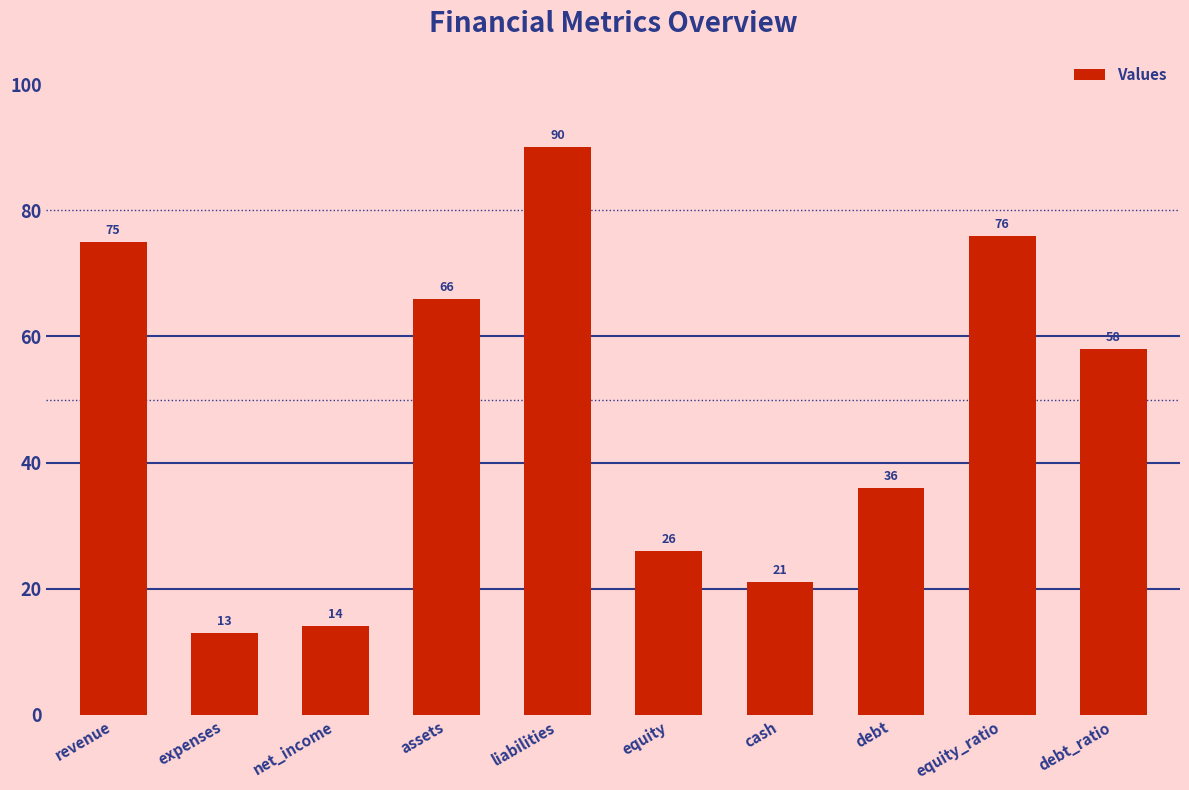

The value at revenue is 131. True or false?

False